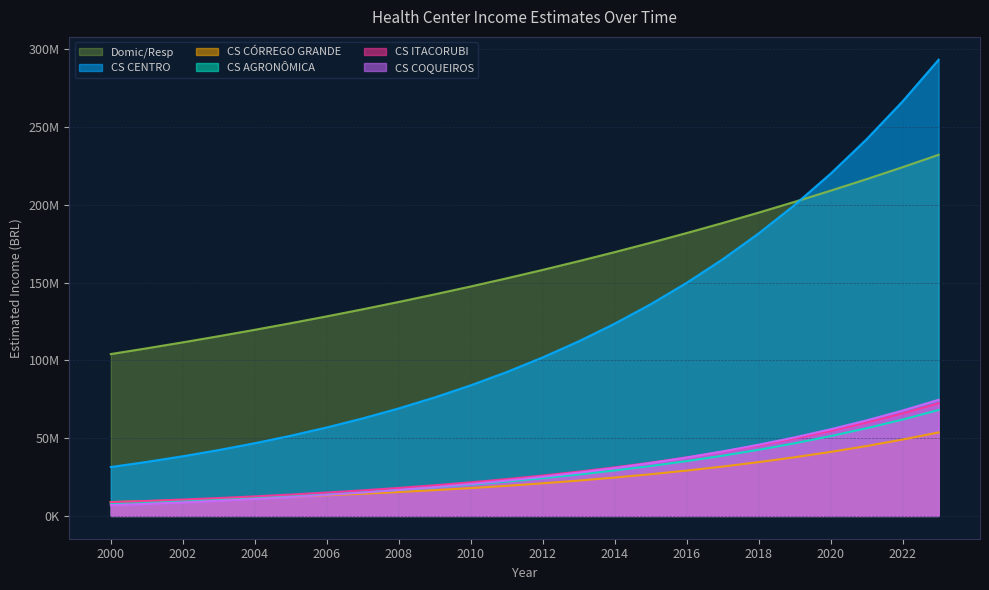

Is it true that CS CÓRREGO GRANDE equals 93224216.7 at 2006?

False